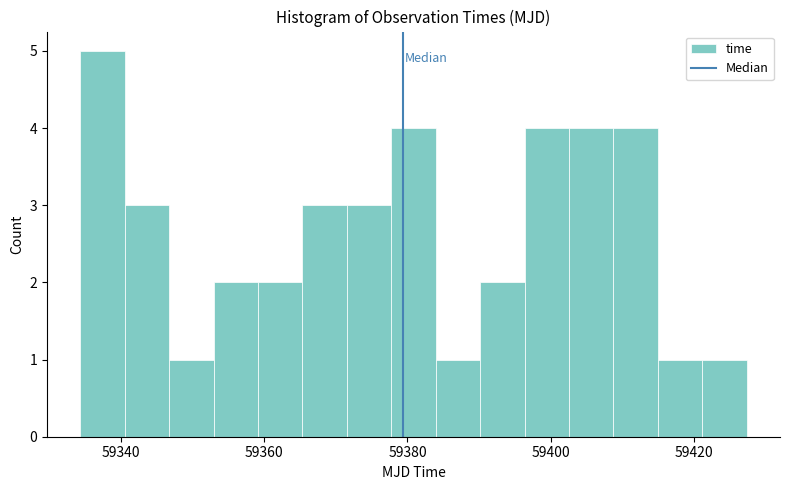

Read against the x-axis, roughly where is the centre of the tallest bar?

59338